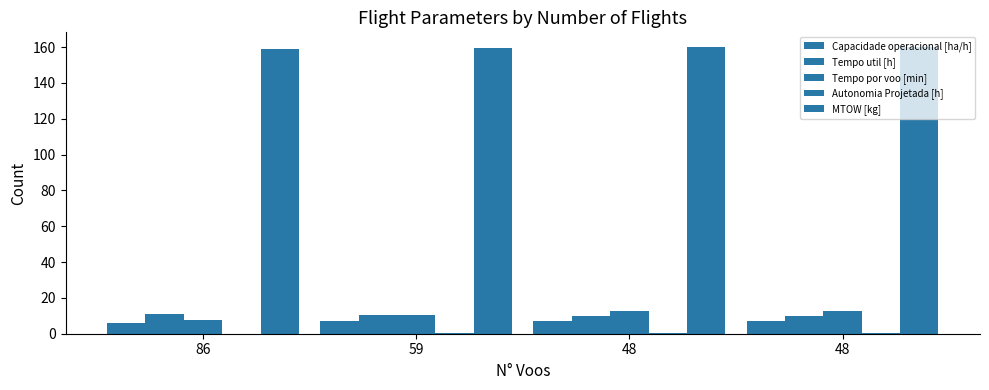

Reading right to left, extract all data points from this chart.

Capacidade operacional [ha/h]: 48=7.1	48=7.1	59=6.8	86=6.1
Tempo util [h]: 48=10.1	48=10.1	59=10.4	86=11.2
Tempo por voo [min]: 48=12.7	48=12.7	59=10.6	86=7.8
Autonomia Projetada [h]: 48=0.2	48=0.2	59=0.1	86=0.1
MTOW [kg]: 48=160.2	48=159.8	59=159.5	86=159.1